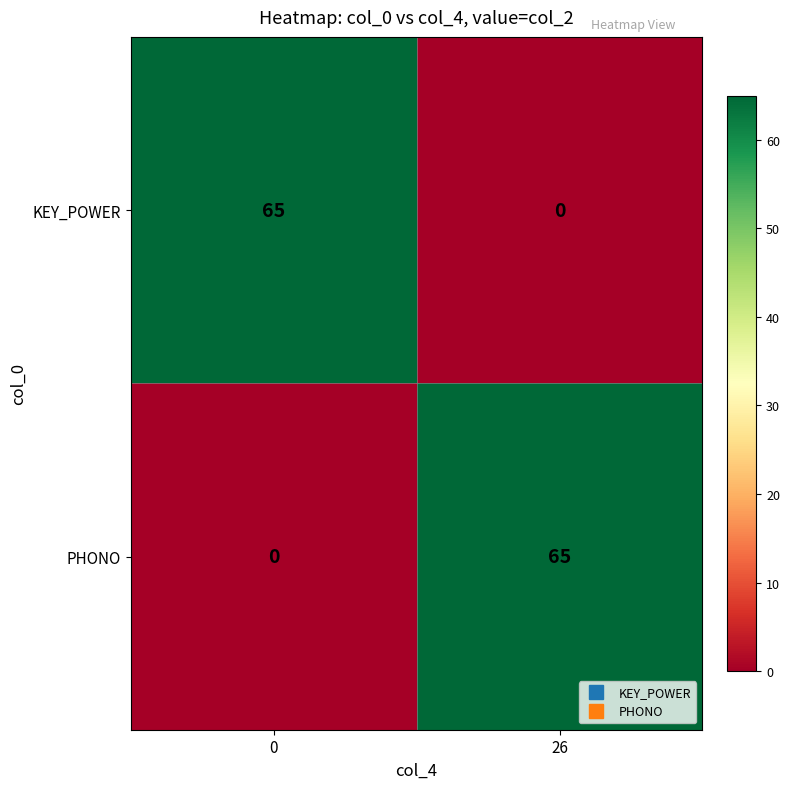

At which label does KEY_POWER reach its minimum?

26